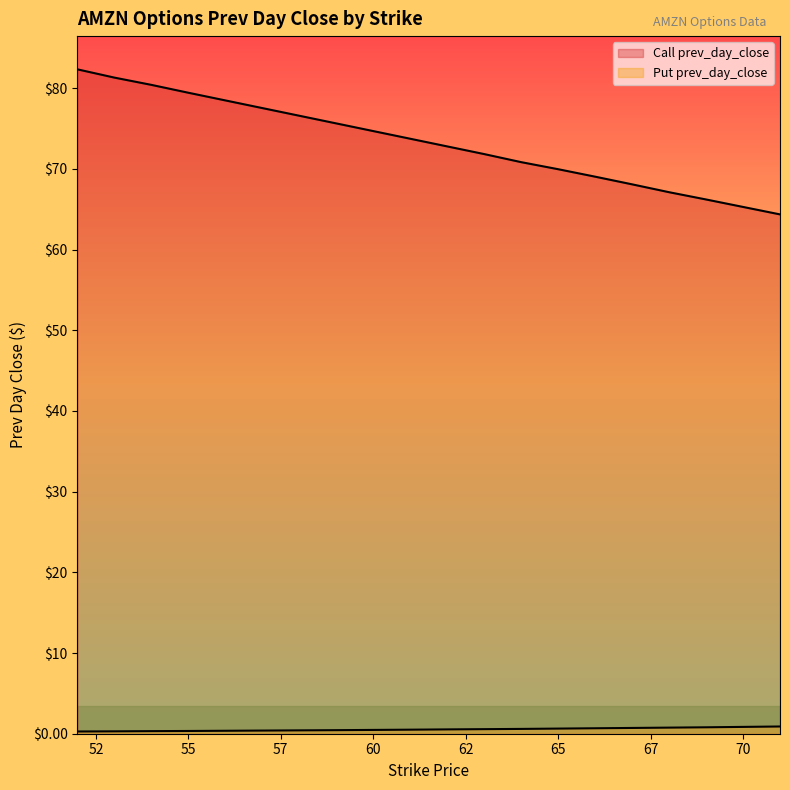

Reading left to right, extract all data points from this chart.

Call prev_day_close: 82.3	81.3	80.4	79.4	78.5	77.5	76.6	75.6	74.7	73.7	72.8	71.8	70.8	70.0	69.0	68.1	67.1	66.2	65.3	64.3
Put prev_day_close: 0.3	0.3	0.3	0.3	0.4	0.4	0.4	0.4	0.5	0.5	0.5	0.6	0.6	0.6	0.7	0.7	0.8	0.8	0.8	0.9